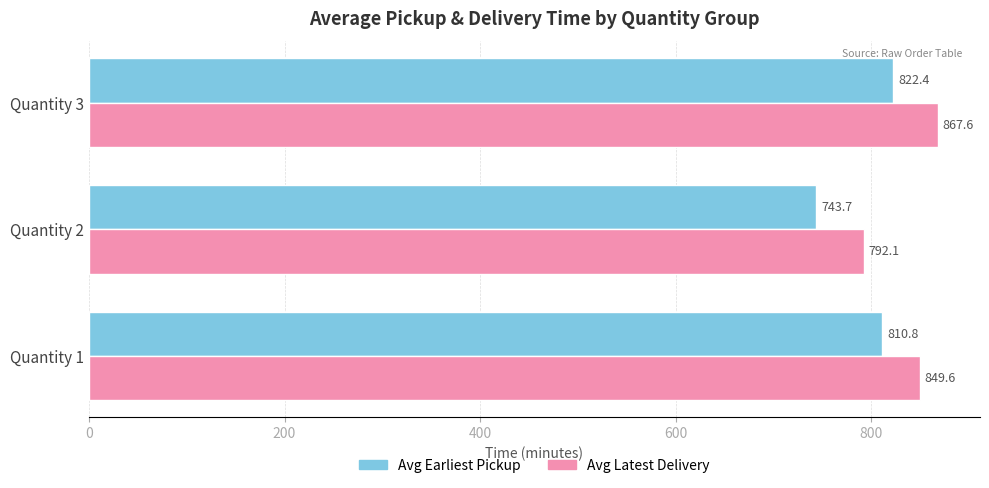

How many data points in Avg Latest Delivery are less than 849?

1